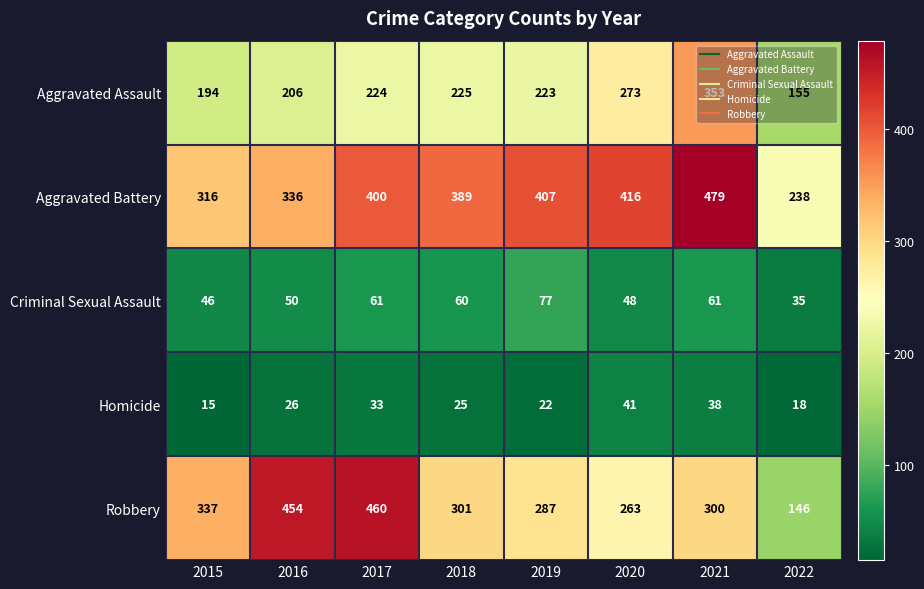

At which category does the chart reach its peak across all series?

2021